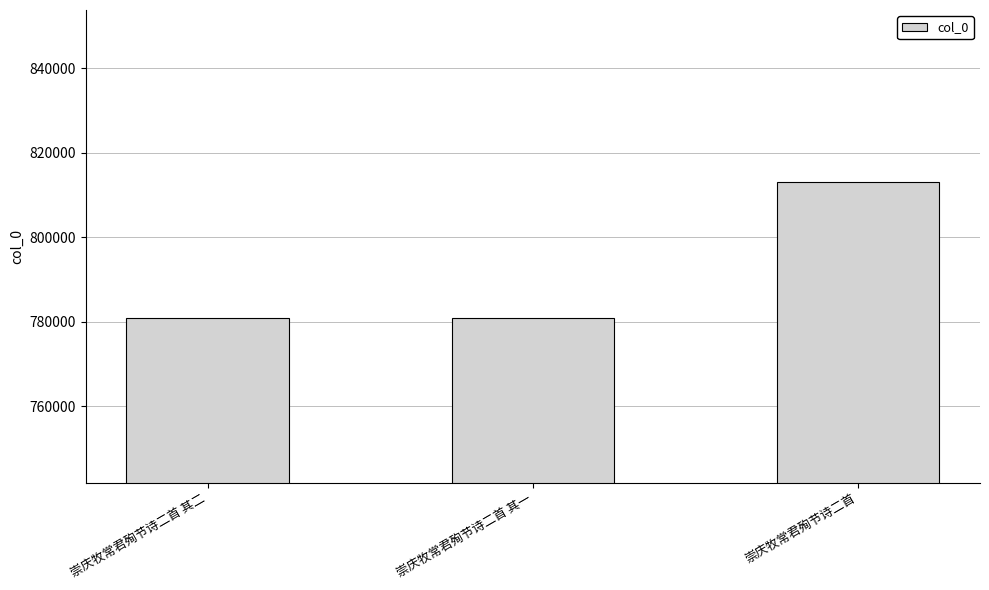

What is the greatest value displayed?

813081